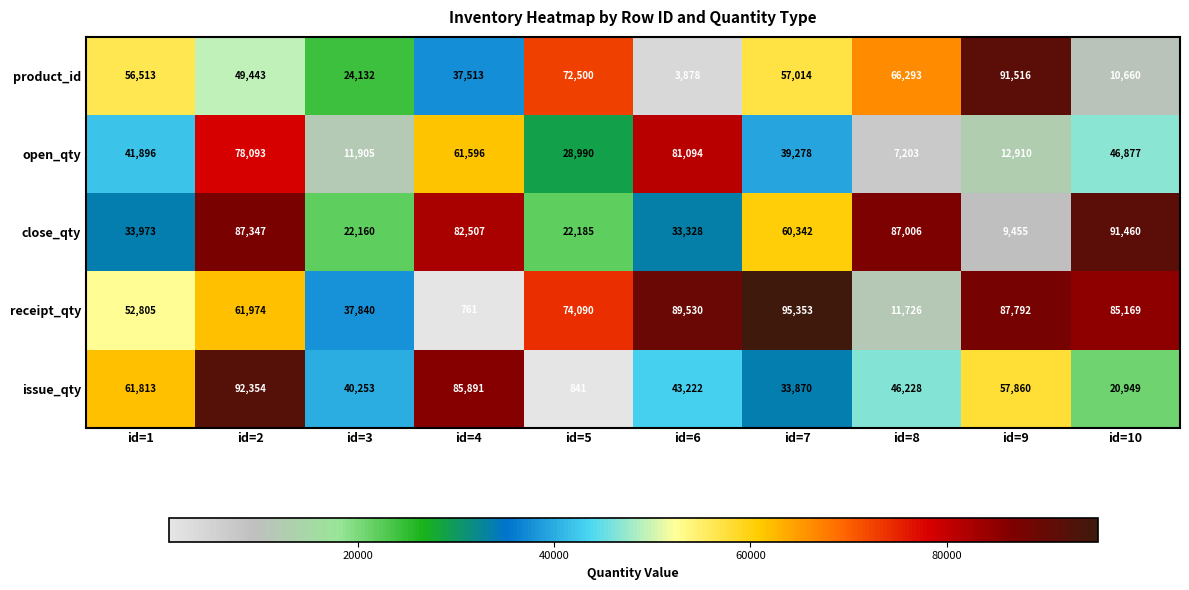

Is it true that issue_qty equals 82572 at id=1?

False